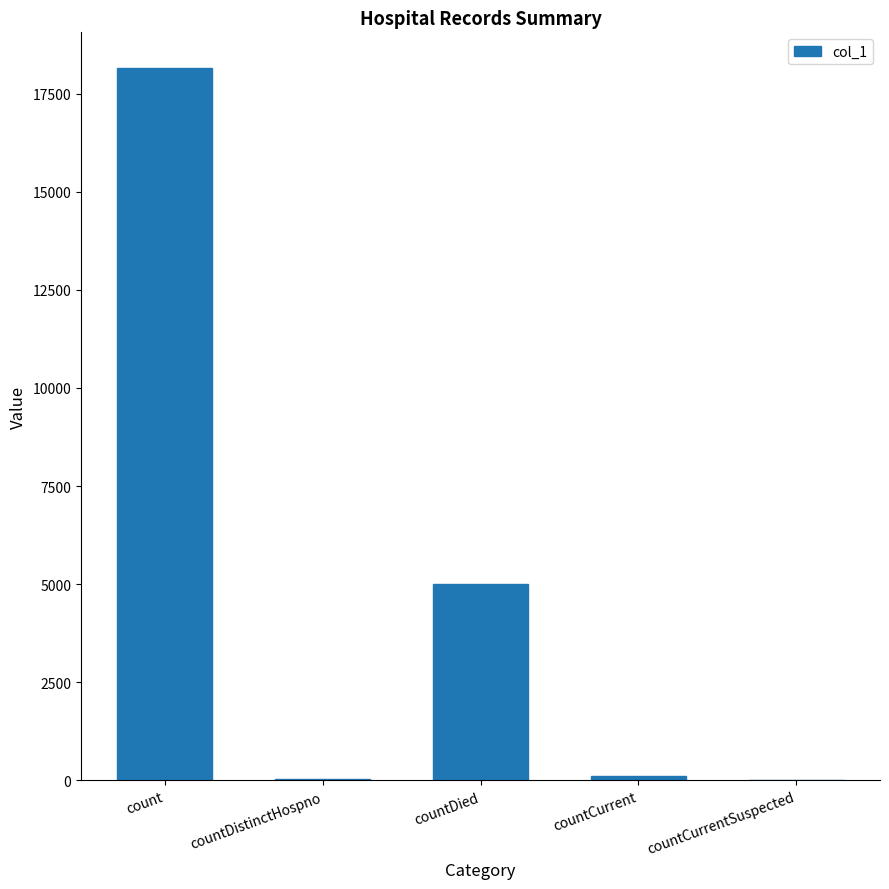

The chart shows a value of 32081 at count. True or false?

False